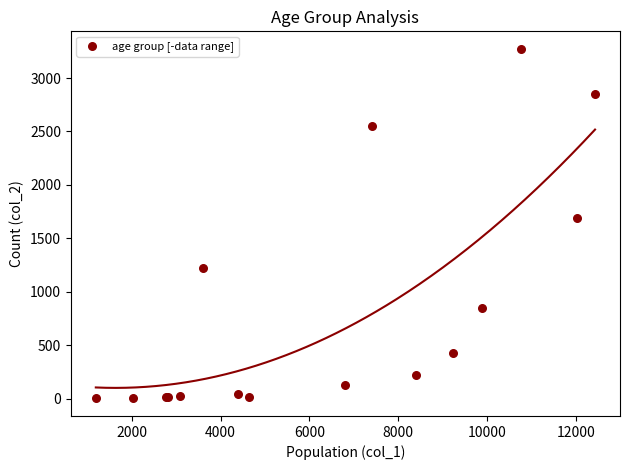

What Y value in the scatter plot is closest to 1638?

1690